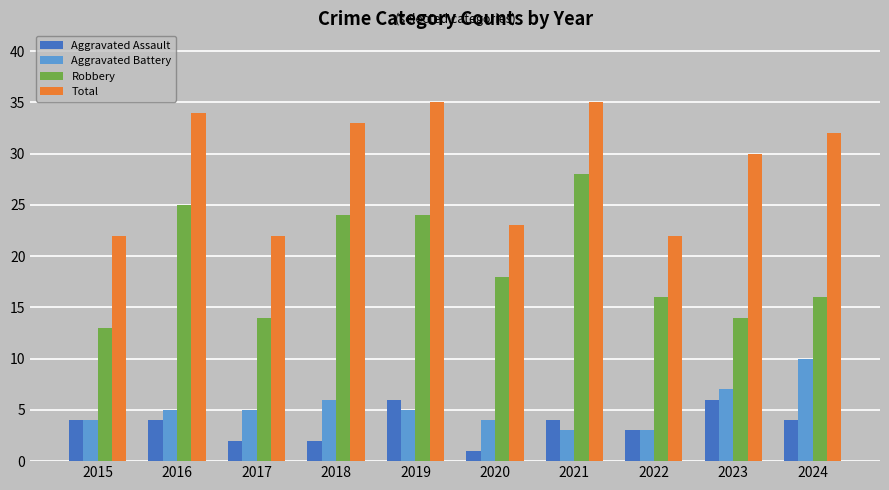

Which series has the largest range (max minus min)?

Robbery